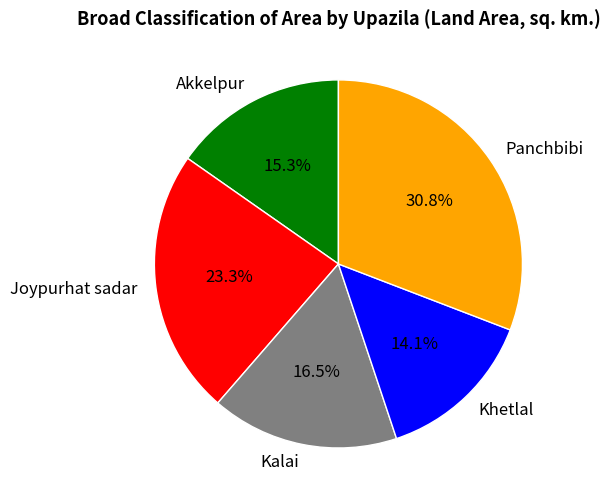

What percentage is NOT represented by Panchbibi?

69.2%